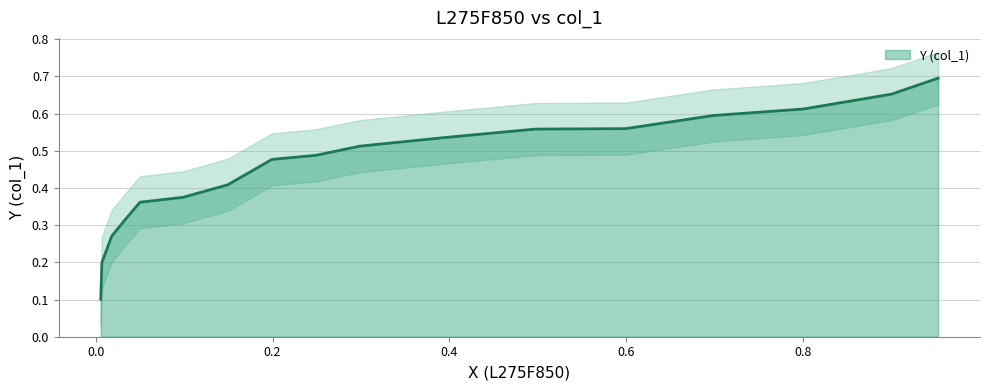

Reading right to left, what are all the values shown in this chart?

0.0058=0.1	0.0071=0.2	0.0182=0.3	0.0346=0.3	0.0502=0.4	0.0989=0.4	0.1495=0.4	0.1994=0.5	0.249=0.5	0.2987=0.5	0.3989=0.5	0.4973=0.6	0.5992=0.6	0.6985=0.6	0.7996=0.6	0.8998=0.7	0.9523=0.7